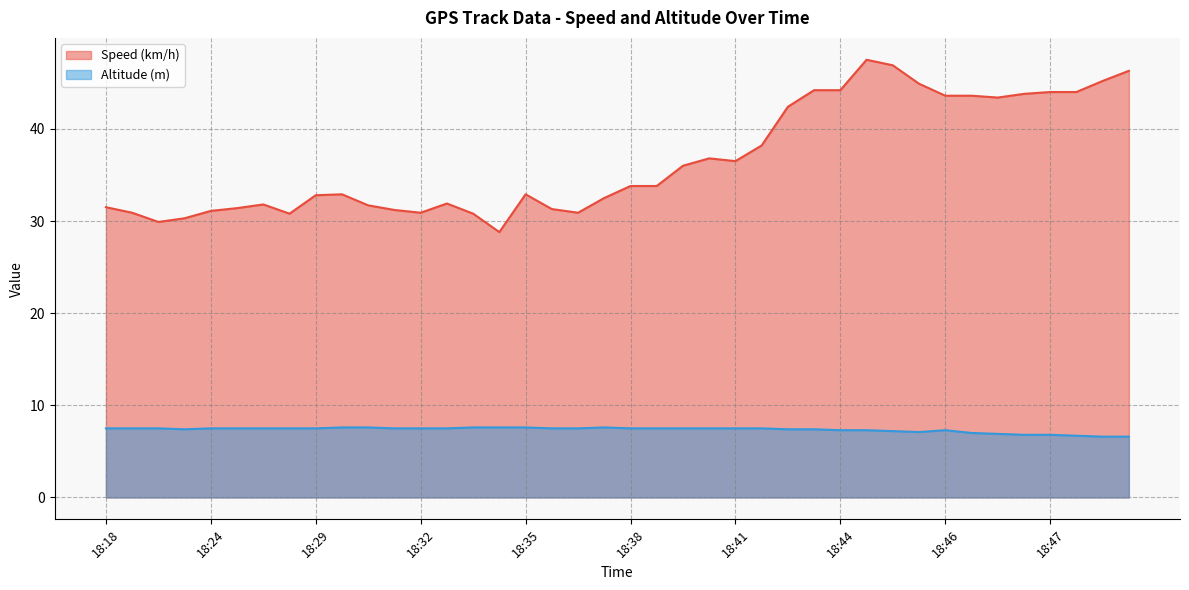

Does the chart have visible grid lines?

Yes